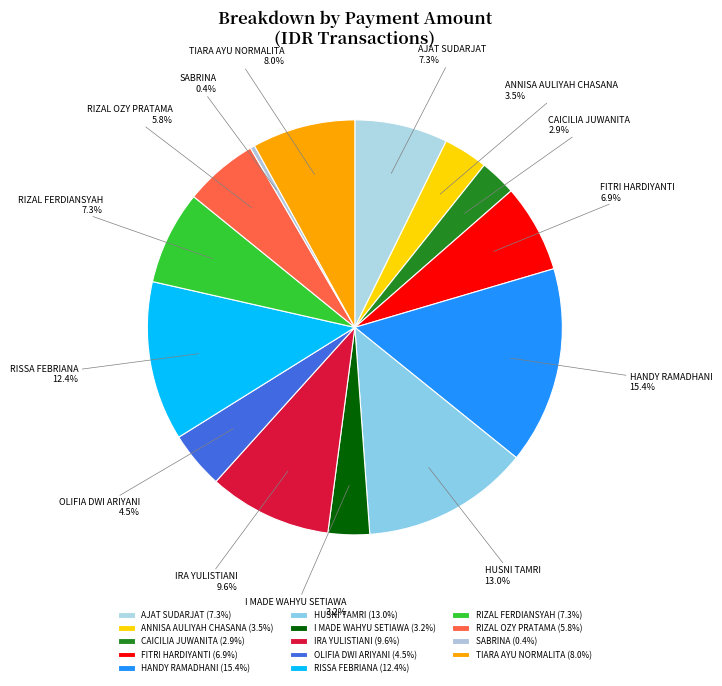

What is the ratio of the value at AJAT SUDARJAT to the value at RIZAL OZY PRATAMA?

1.3